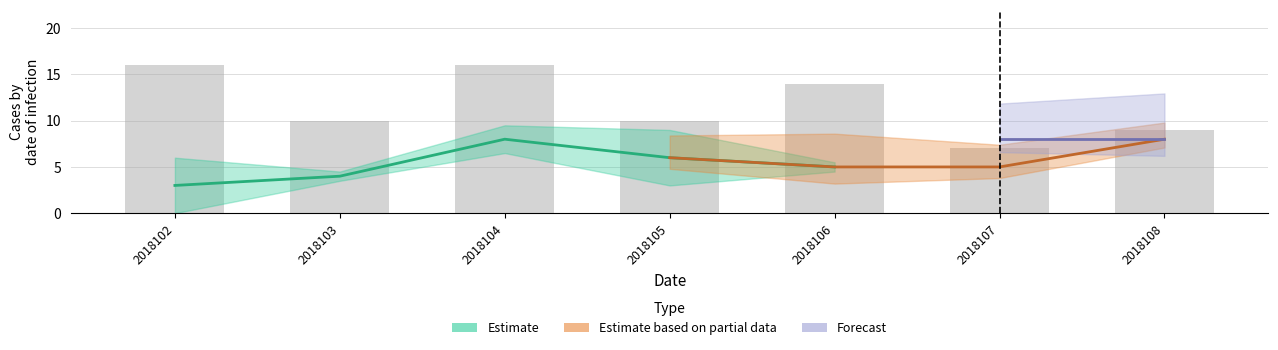

How many values exceed 10?

3